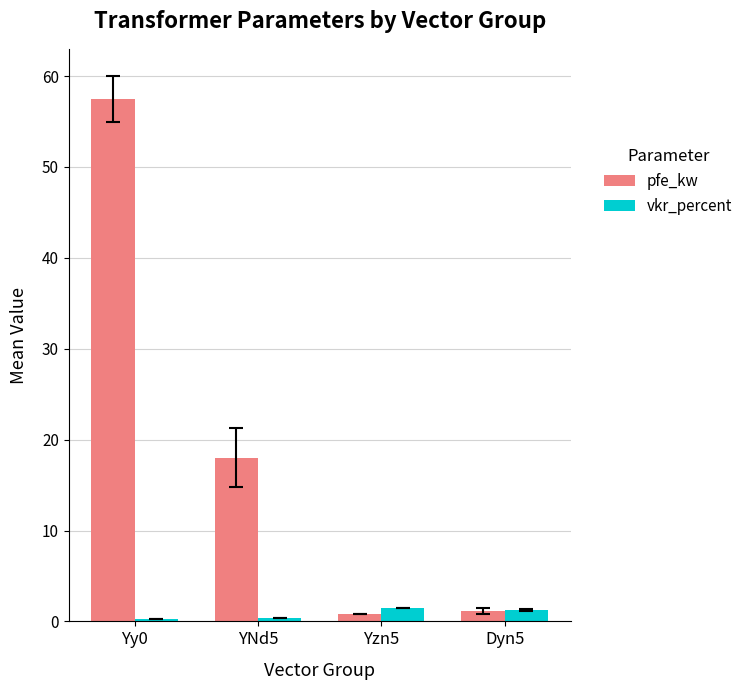

What is the label of the 2nd bar from the left?

YNd5